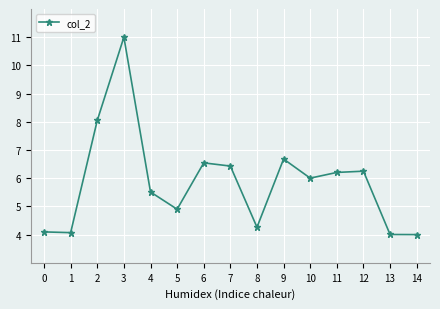

Is it true that the value at 8 is 4.3?

True